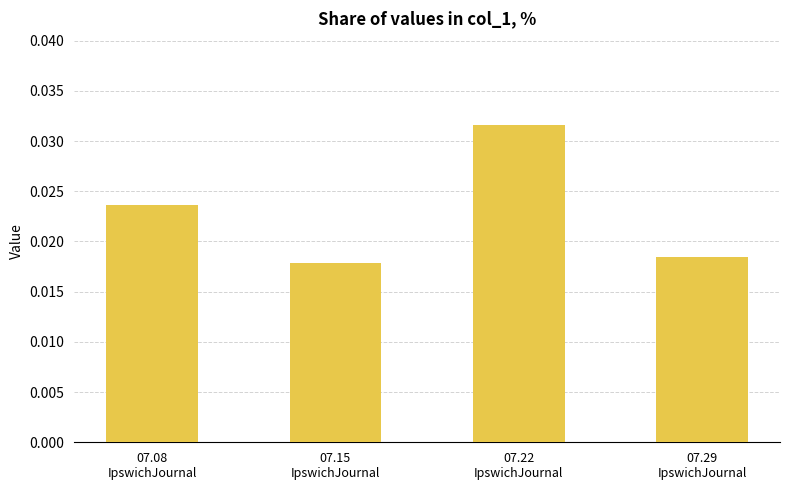

Rank the categories by value from lowest to highest.

07.15
IpswichJournal, 07.29
IpswichJournal, 07.08
IpswichJournal, 07.22
IpswichJournal